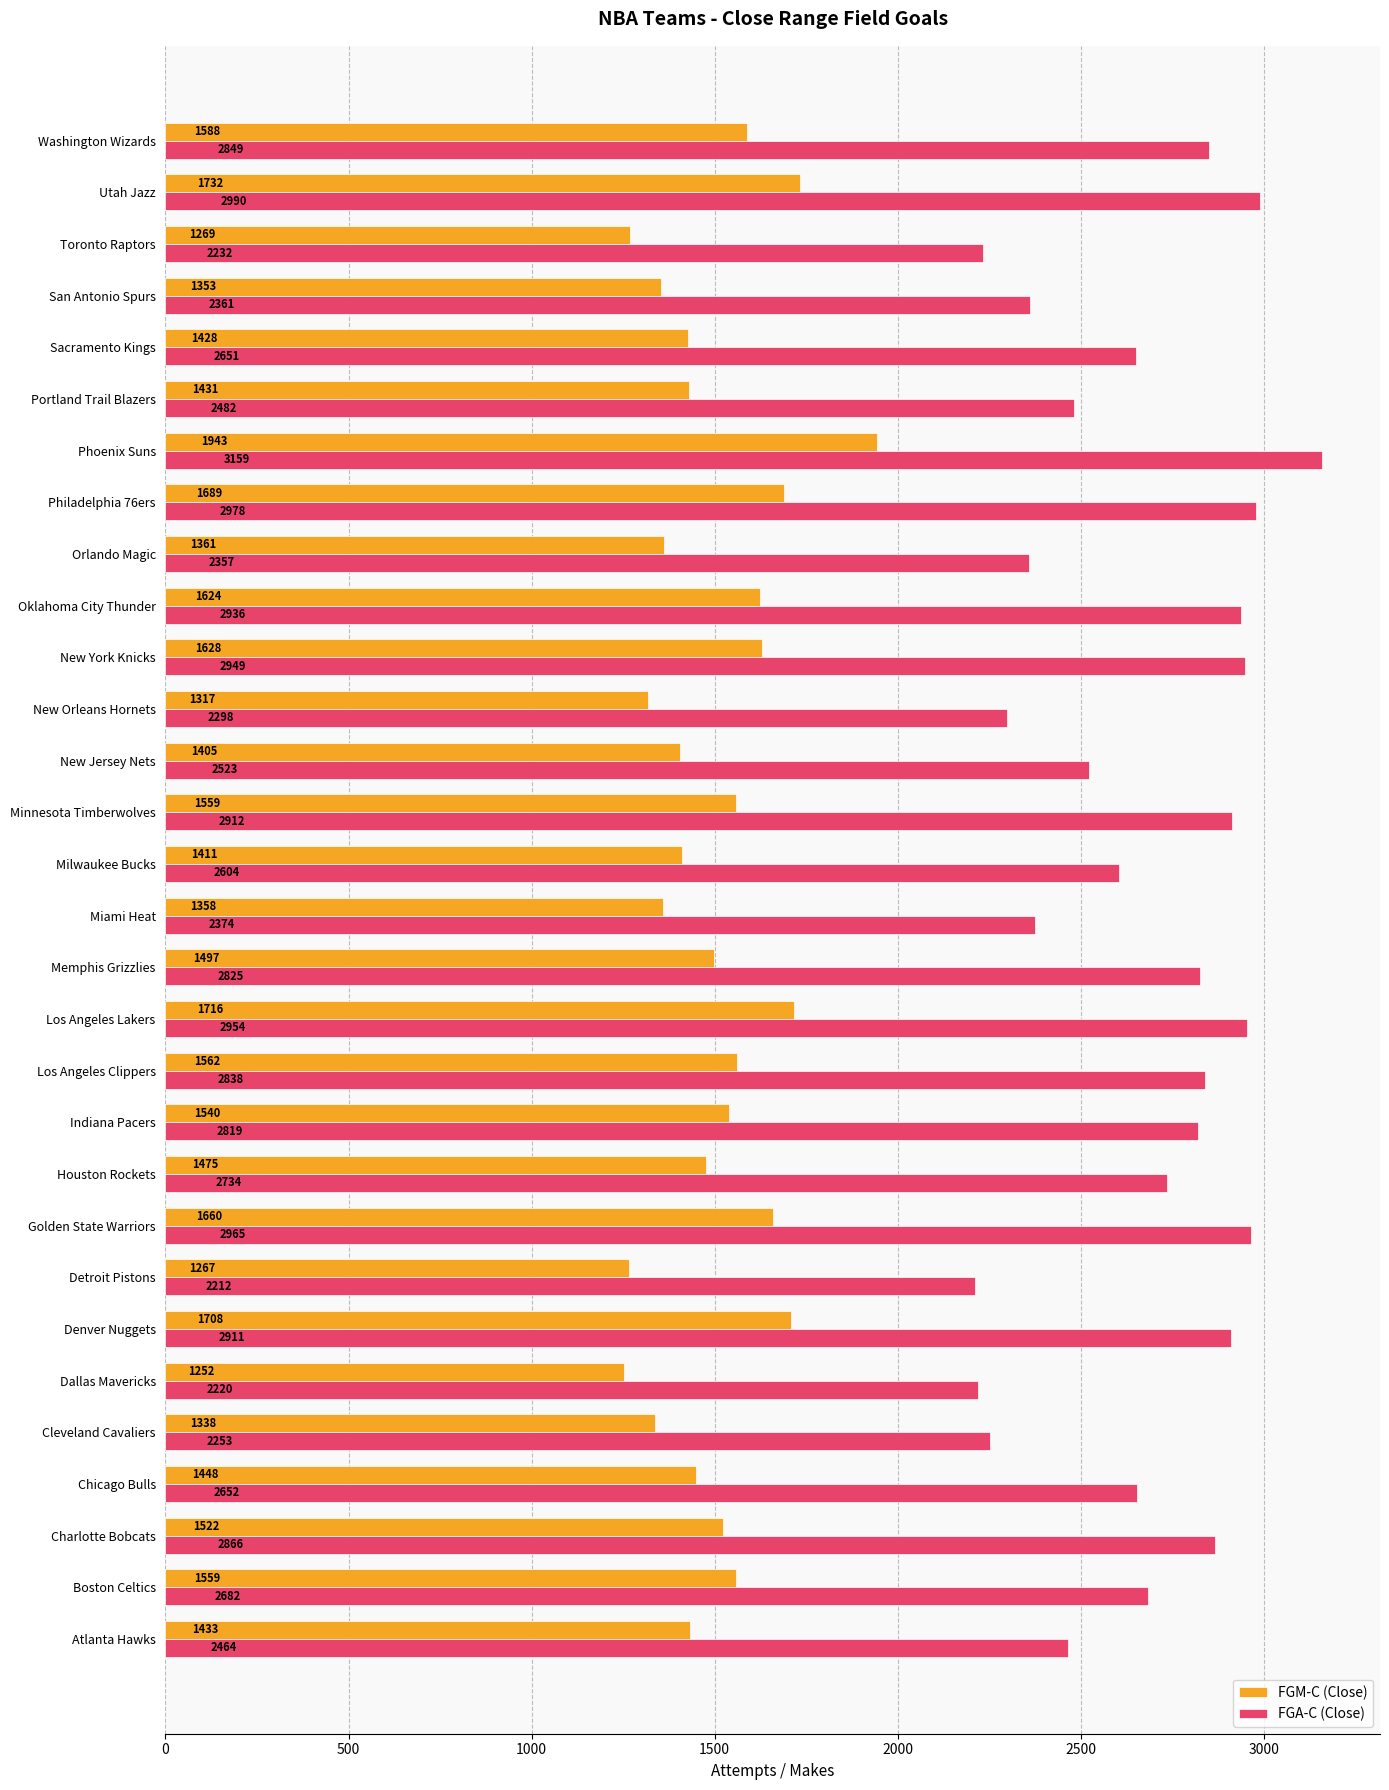

At which label is FGM-C (Close) closest to 1597?

Washington Wizards